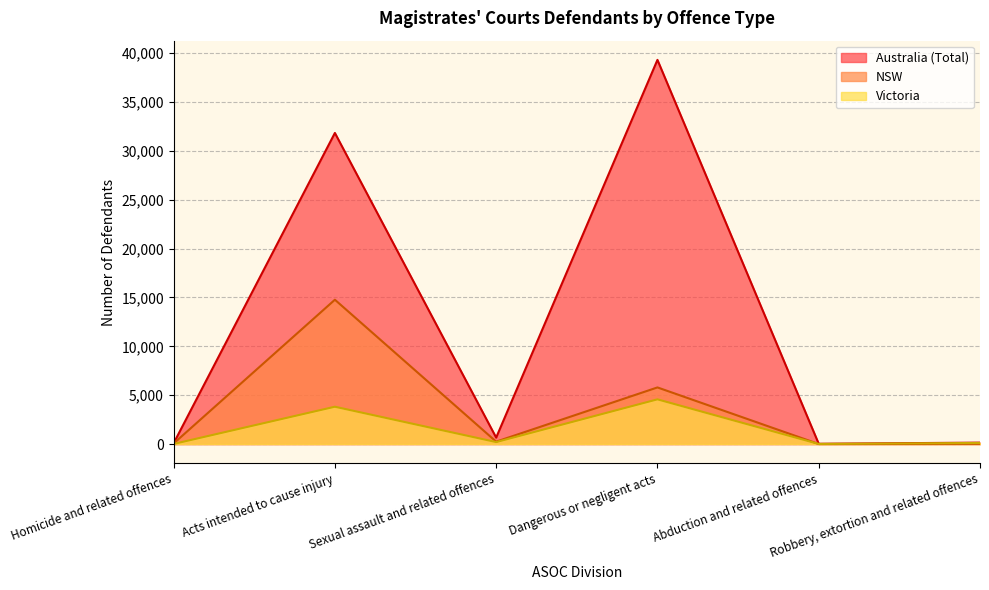

Reading left to right, what are all the values shown in this chart?

Australia (Total): Homicide and related offences=77	Acts intended to cause injury=31841	Sexual assault and related offences=660	Dangerous or negligent acts=39320	Abduction and related offences=28	Robbery, extortion and related offences=145
NSW: Homicide and related offences=57	Acts intended to cause injury=14772	Sexual assault and related offences=246	Dangerous or negligent acts=5795	Abduction and related offences=3	Robbery, extortion and related offences=21
Victoria: Homicide and related offences=11	Acts intended to cause injury=3820	Sexual assault and related offences=204	Dangerous or negligent acts=4576	Abduction and related offences=11	Robbery, extortion and related offences=113